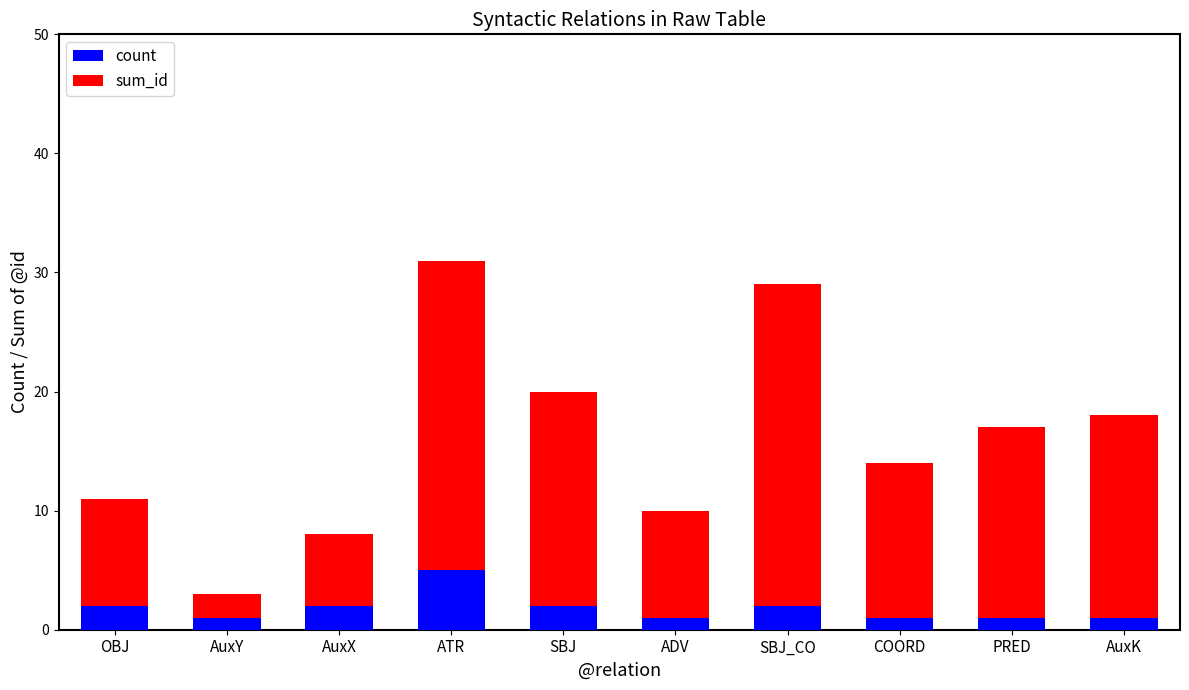

What is the value of the count bar at the 8th from the left?

1